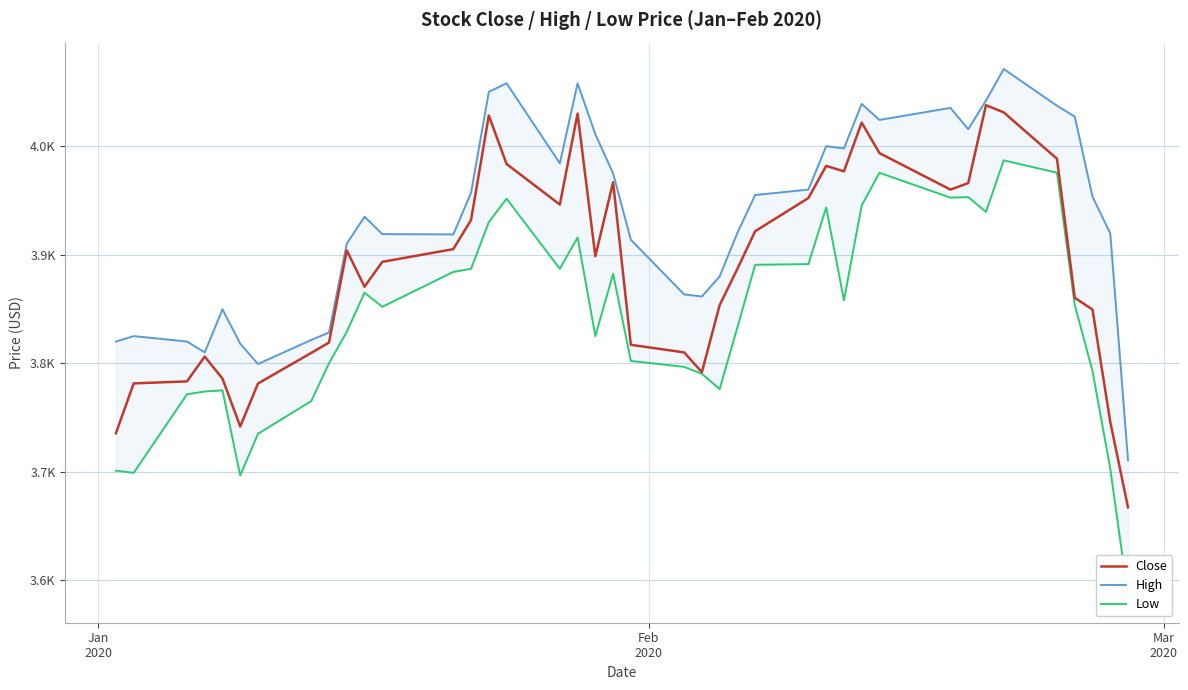

What is the average value of the High series?

3934.9